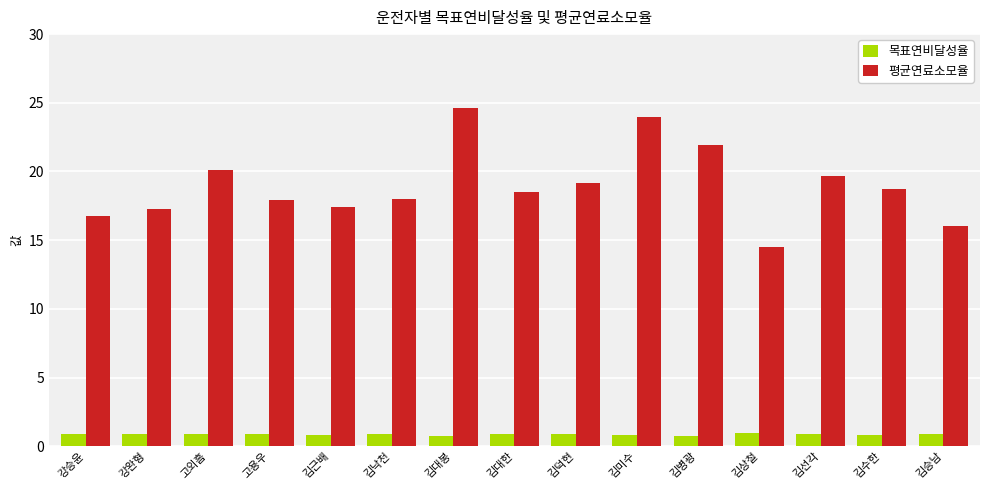

The 평균연료소모율 series shows 11.4 at 김근배. True or false?

False